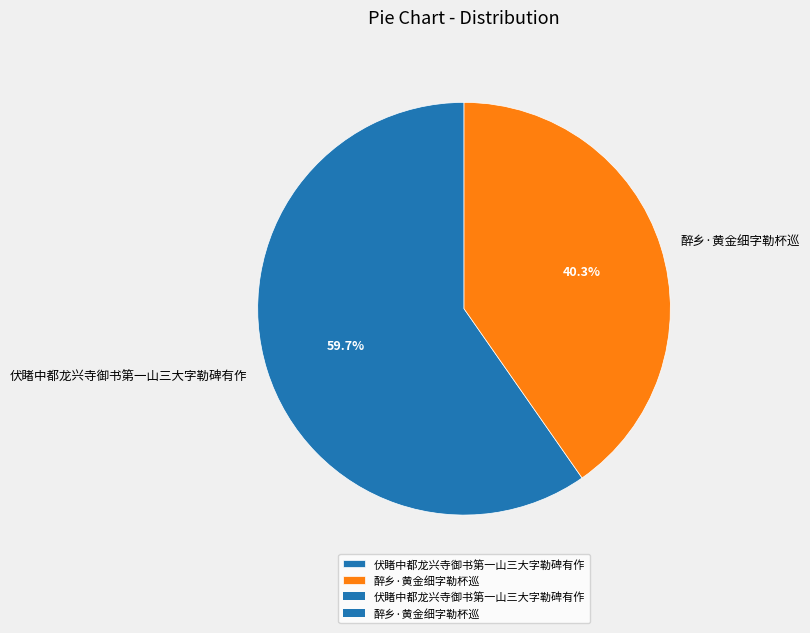

What is the largest slice in the pie chart?

伏睹中都龙兴寺御书第一山三大字勒碑有作